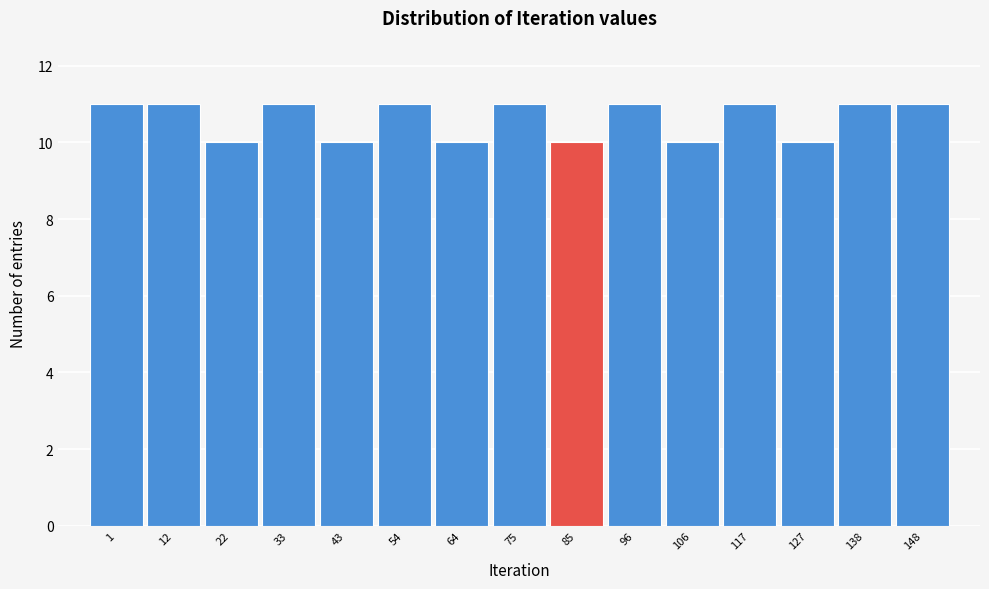

Reading right to left, list all the values displayed in this chart.

11	11	10	11	10	11	10	11	10	11	10	11	10	11	11